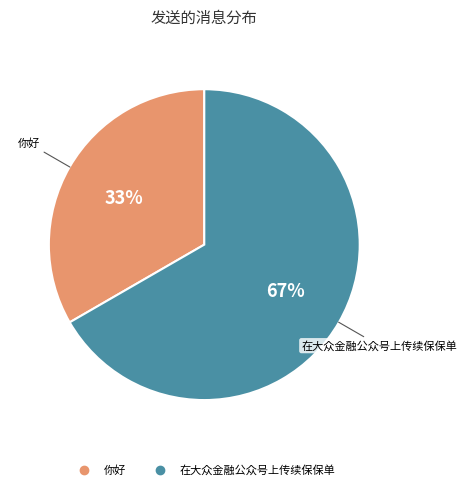

To the nearest percent, what portion does 在大众金融公众号上传续保保单 represent?

67%